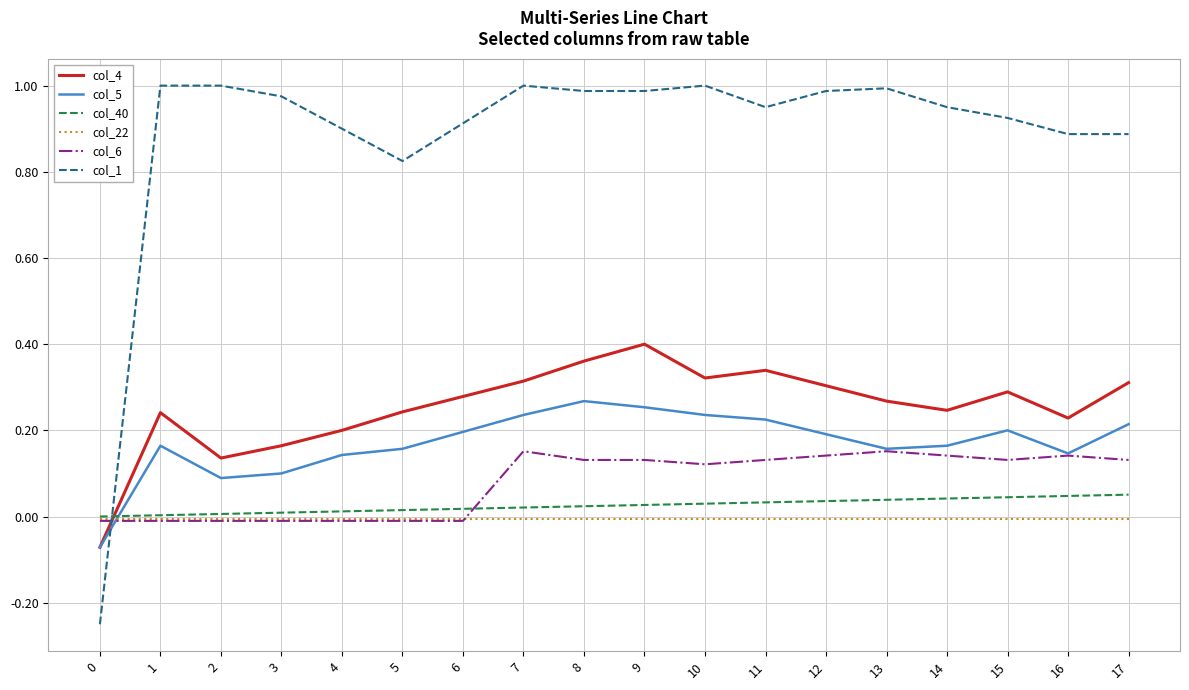

True or false: col_1 and col_40 intersect in this chart.

True